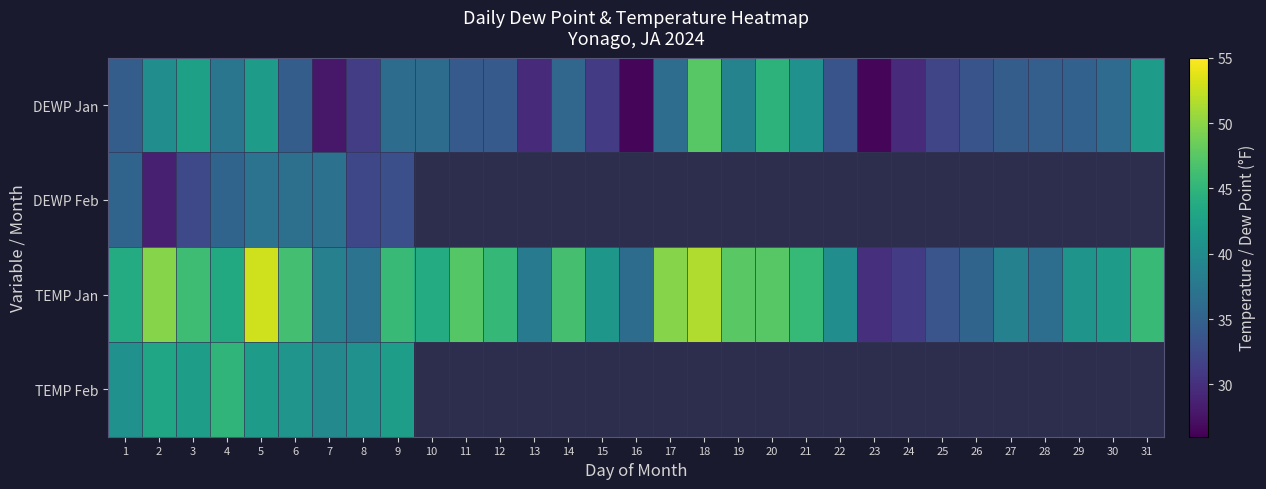

The value of TEMP Jan at 18 is 71.2. True or false?

False